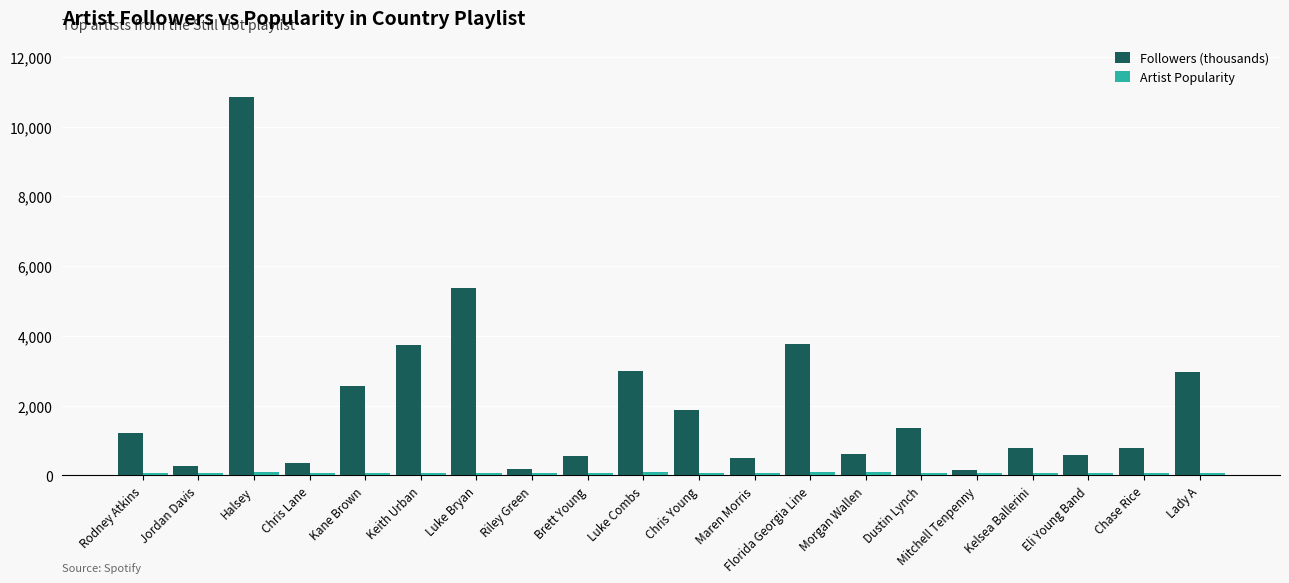

What is the difference between the second highest and minimum values in the Followers (thousands) series?

5227.8